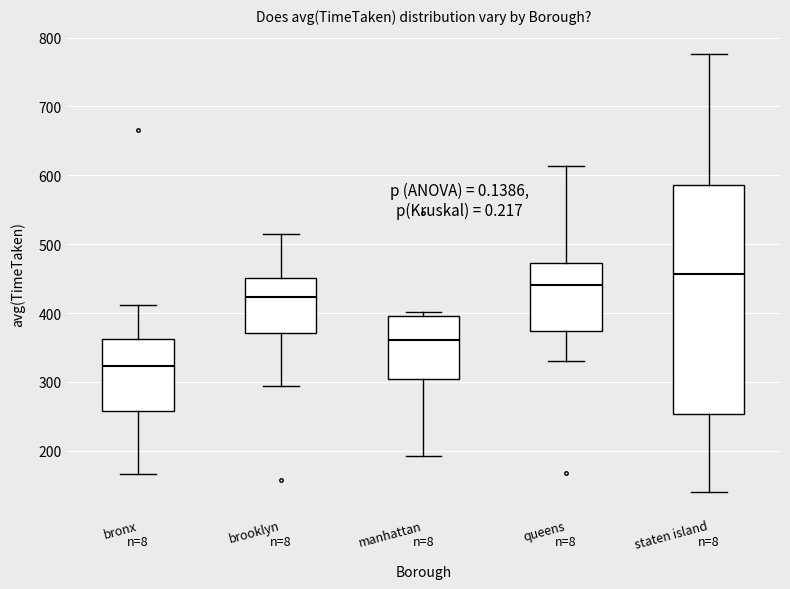

Which box's median line is the highest?

staten island